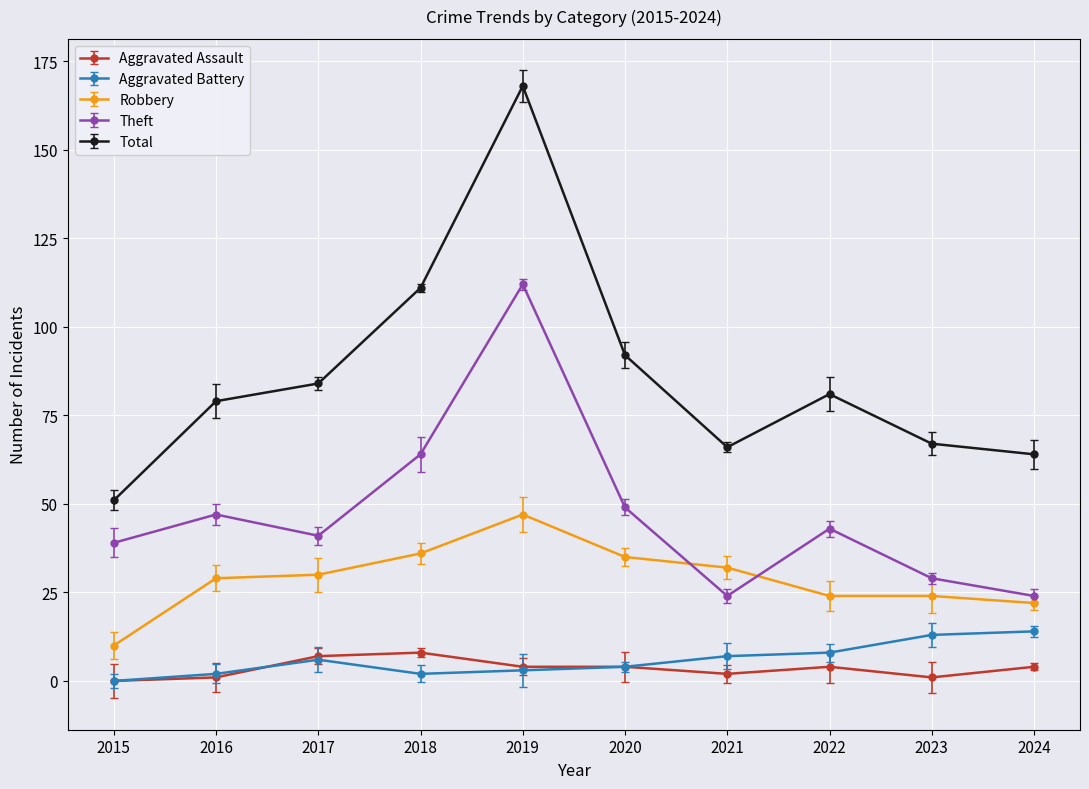

True or false: Total and Theft cross at least once.

False